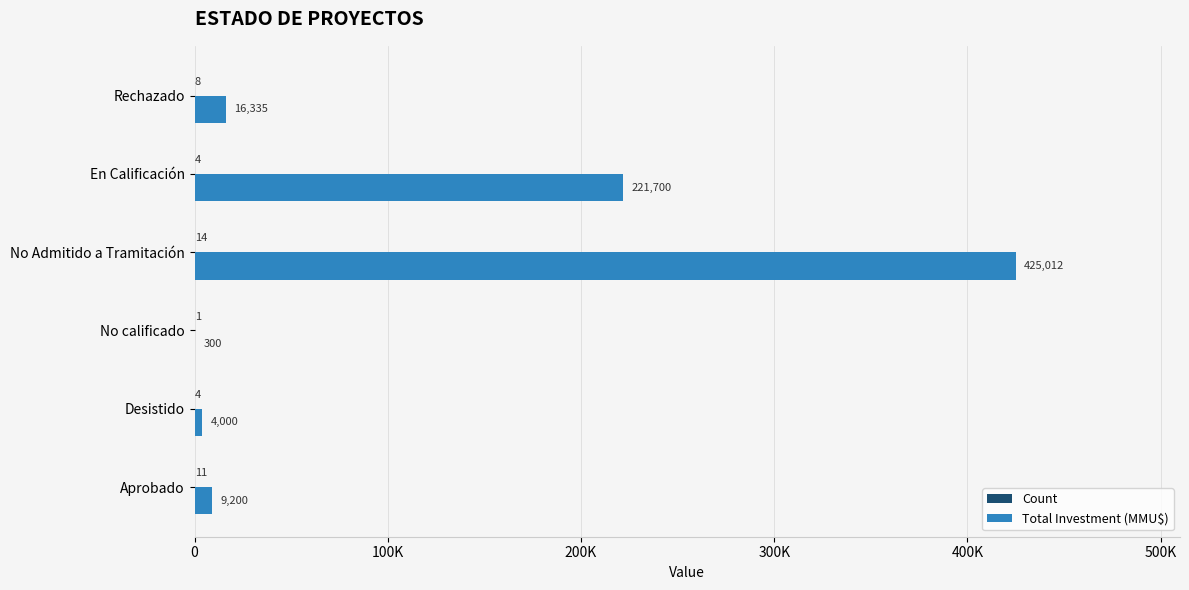

What is the value of the Total Investment (MMU$) bar at the 3rd from the left?

300